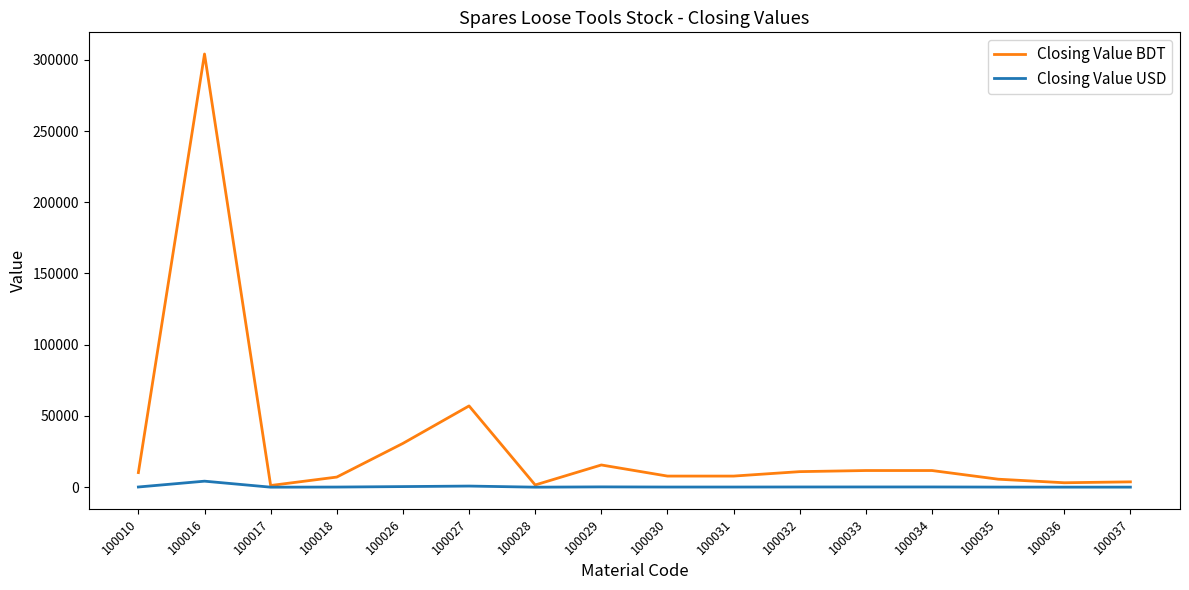

Which series has the largest range (max minus min)?

Closing Value BDT